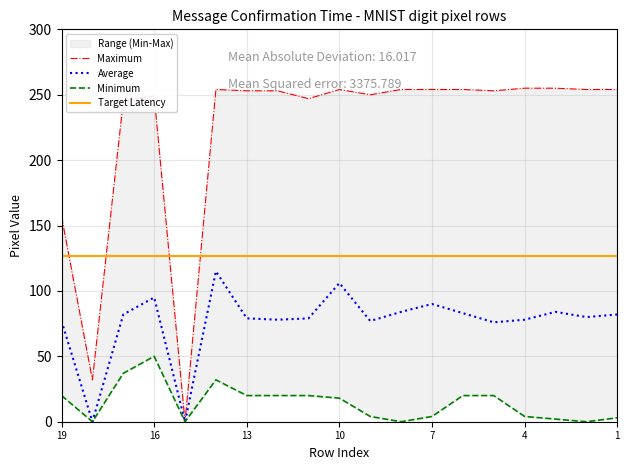

True or false: Maximum and Average intersect in this chart.

False